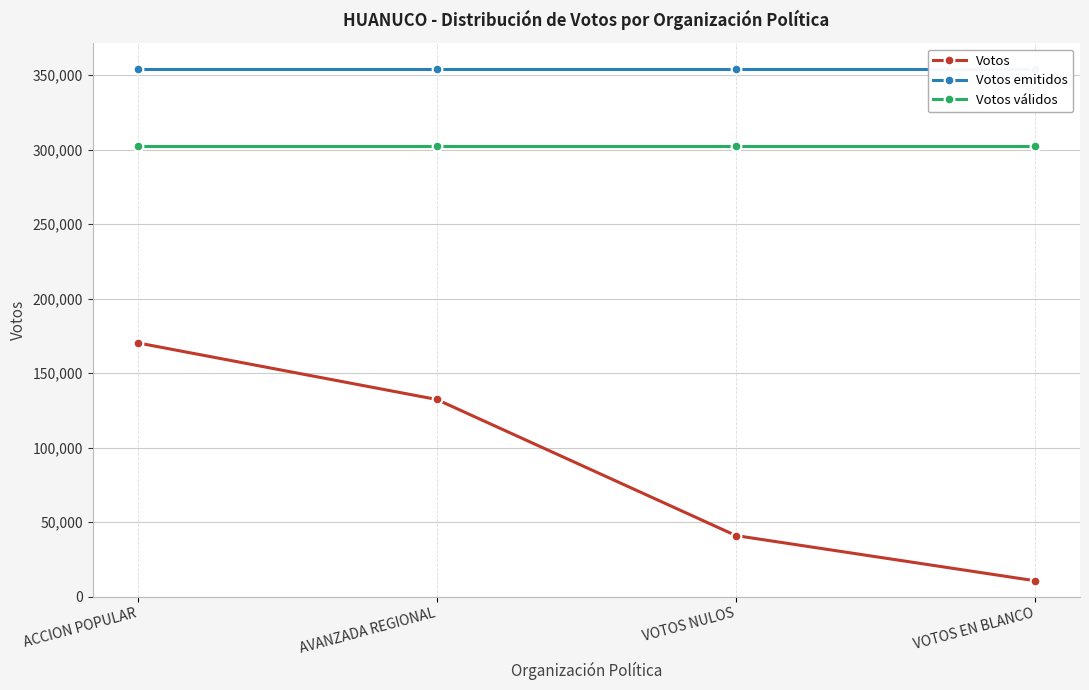

What is the minimum value for Votos?

10679